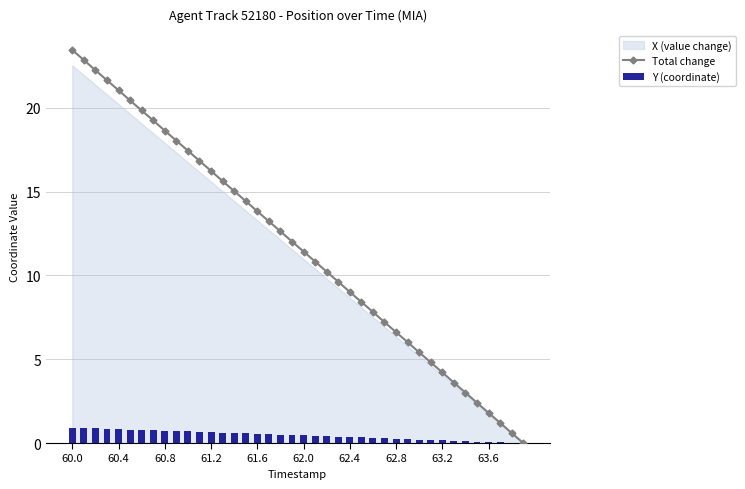

What is the maximum value shown in the chart?

23.4